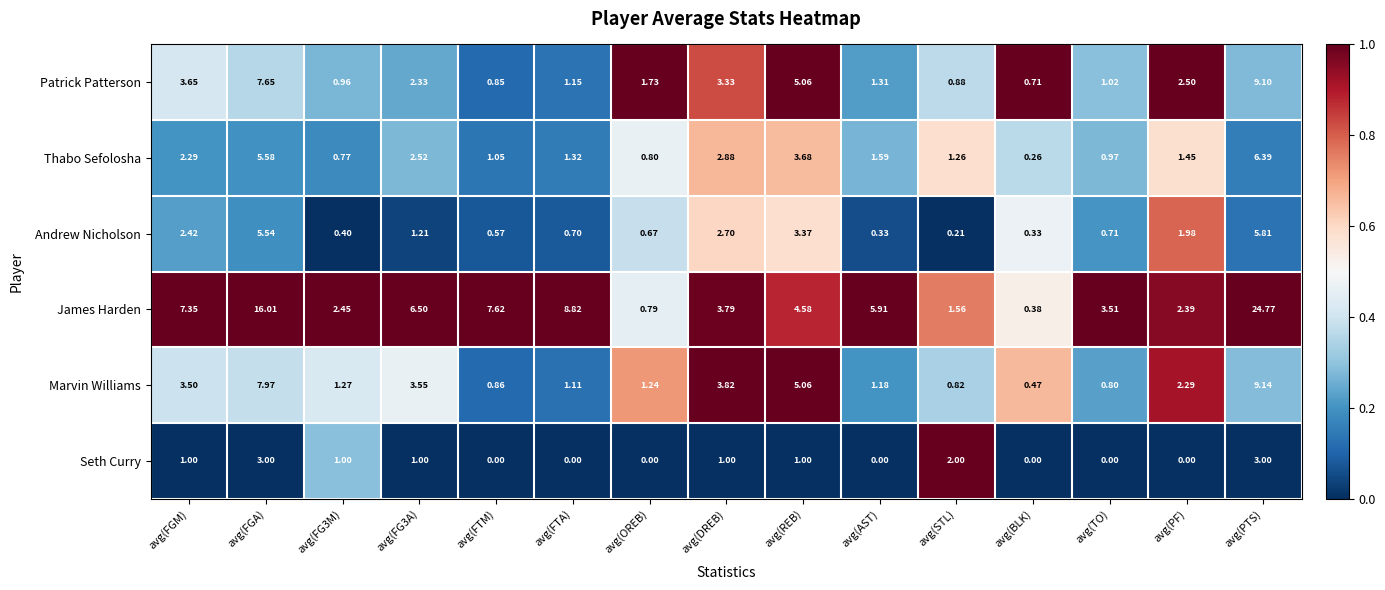

What is the total value across all series at avg(TO)?

7.0